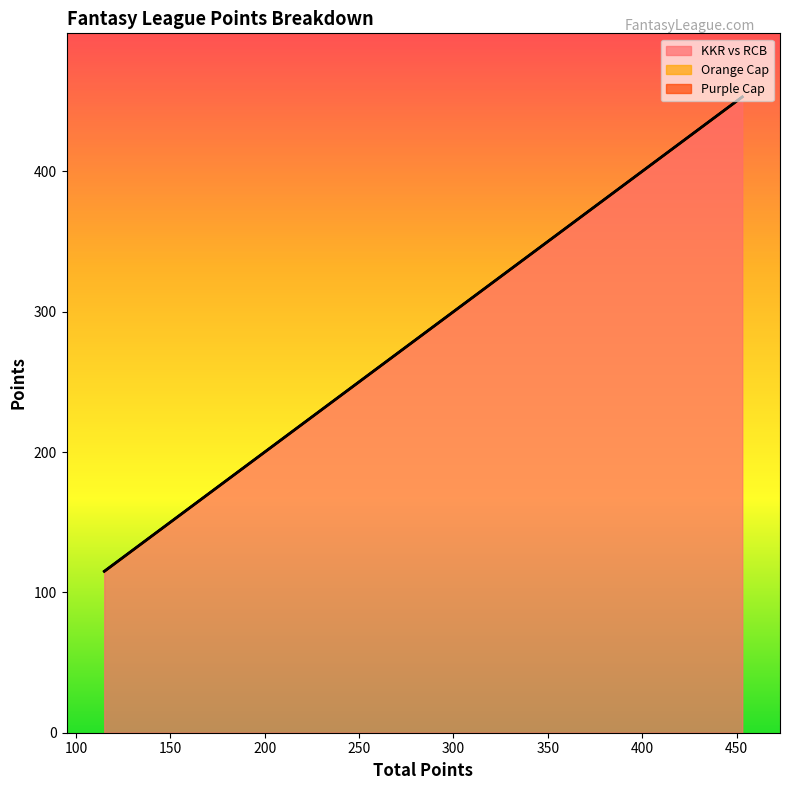

True or false: KKR vs RCB and Purple Cap cross at least once.

False